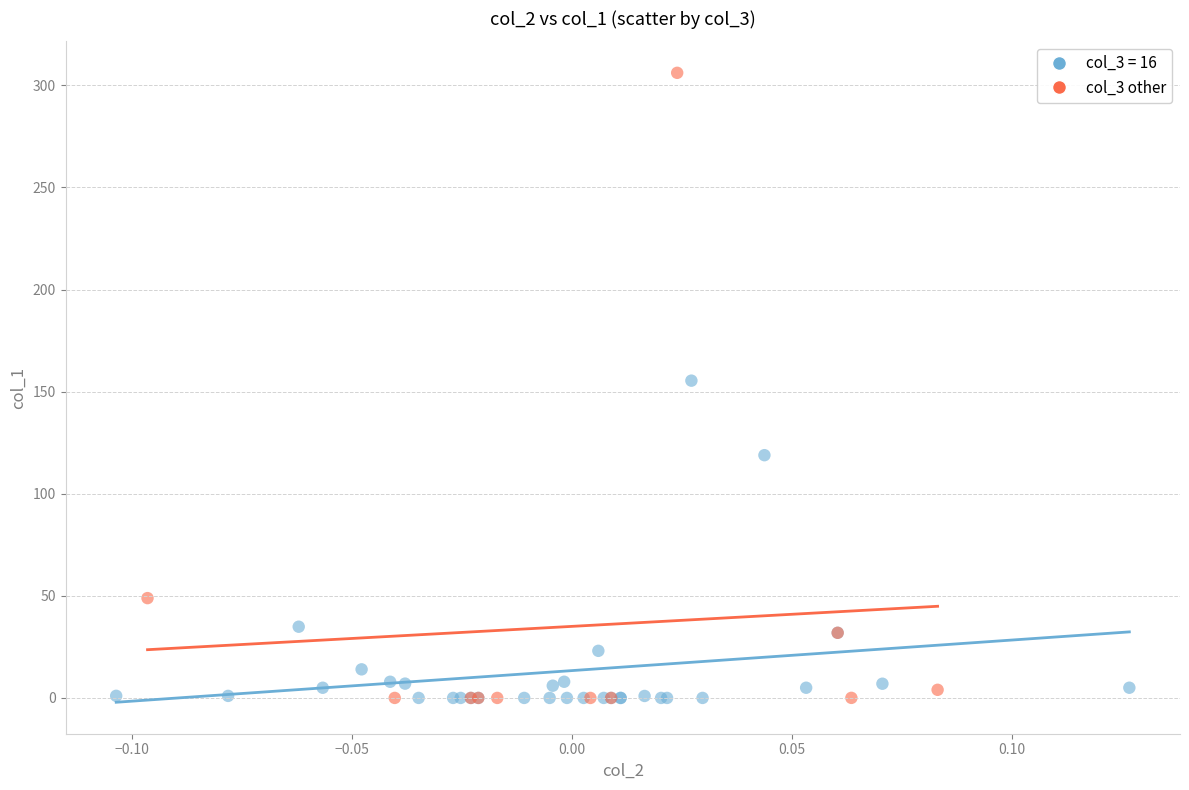

Which series has the largest Y range (max minus min)?

col_3 other